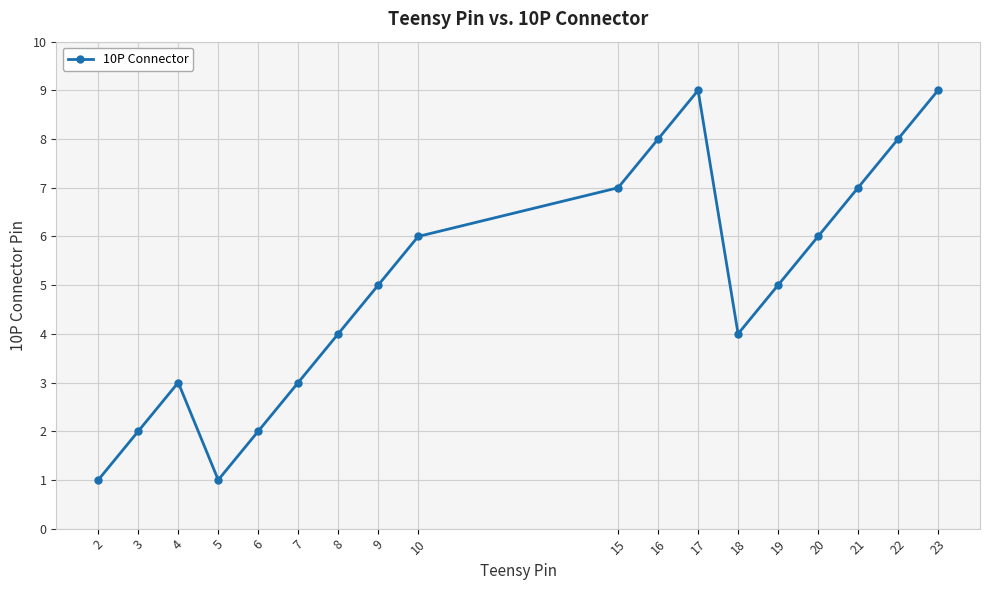

Between 9 and 15, which is larger?

15